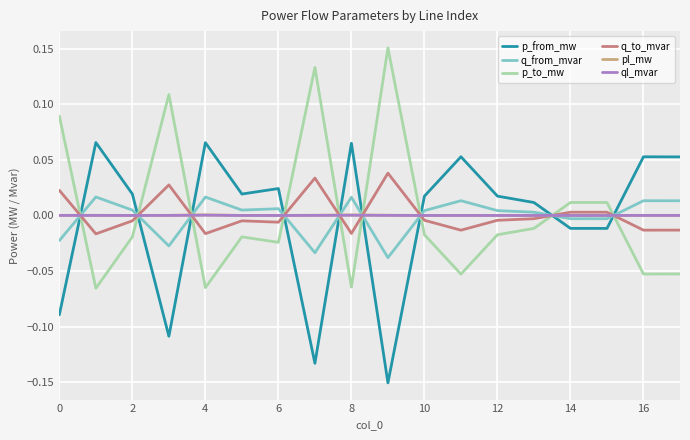

How many times do p_to_mw and pl_mw cross each other?

9